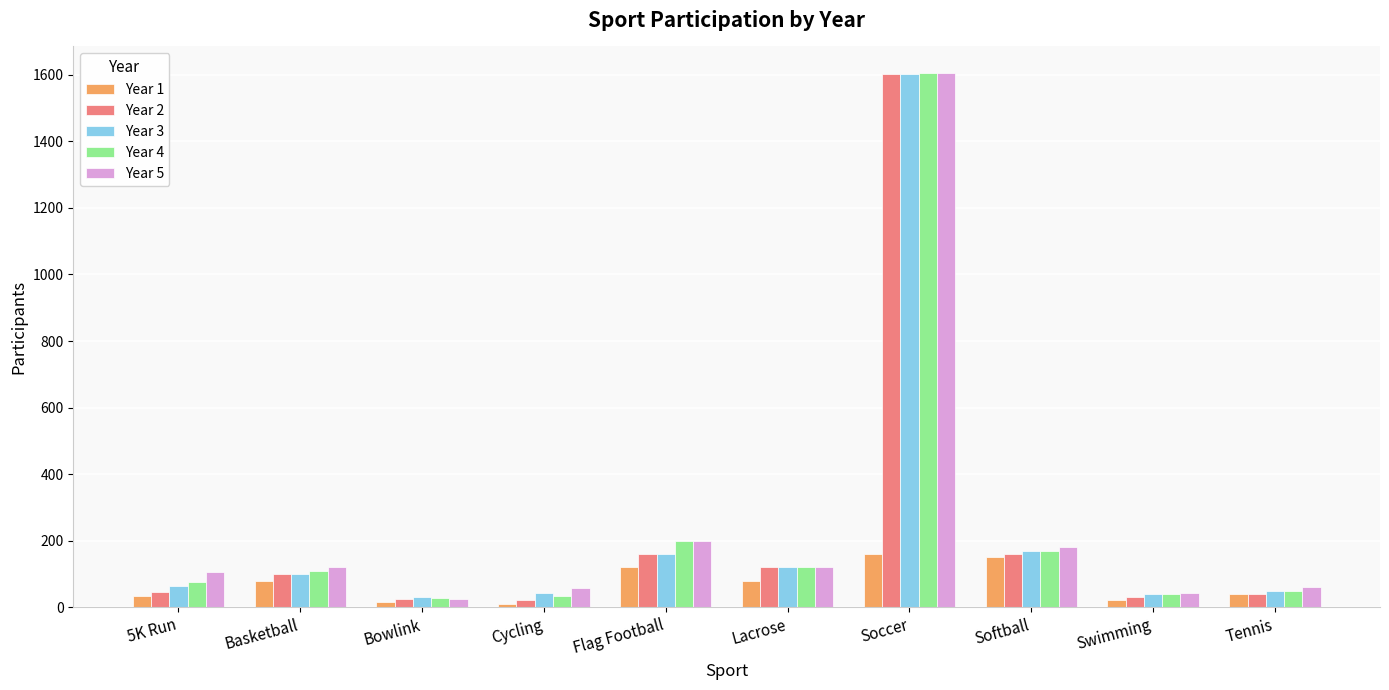

What is the greatest value displayed?

1605